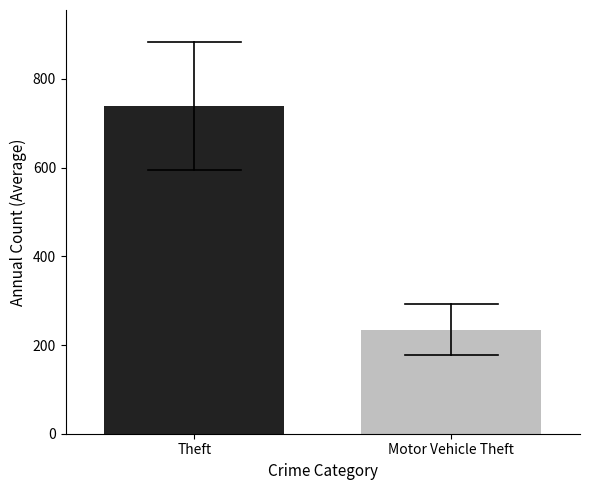

Which series has the largest total across all categories?

Theft